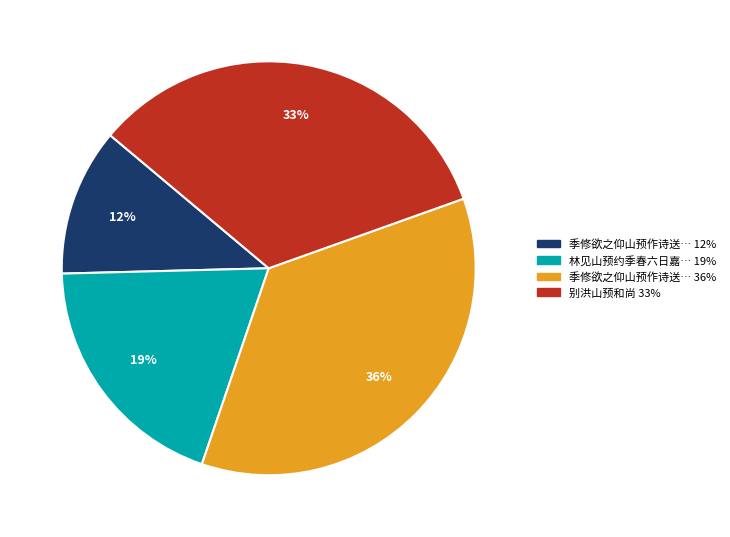

How many slices are in this pie chart?

4